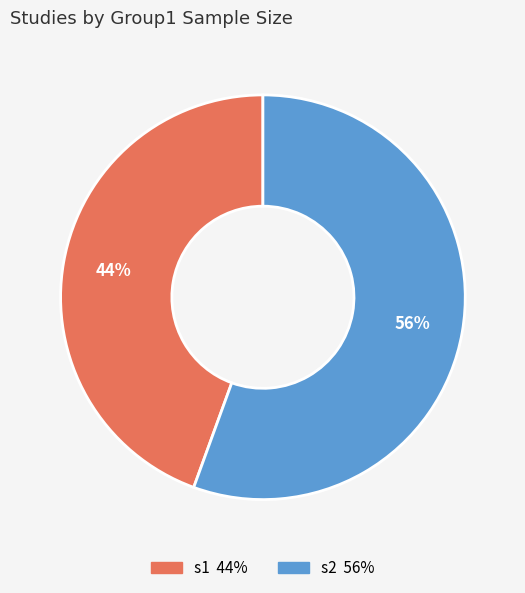

To the nearest percent, what is the average slice percentage?

50%